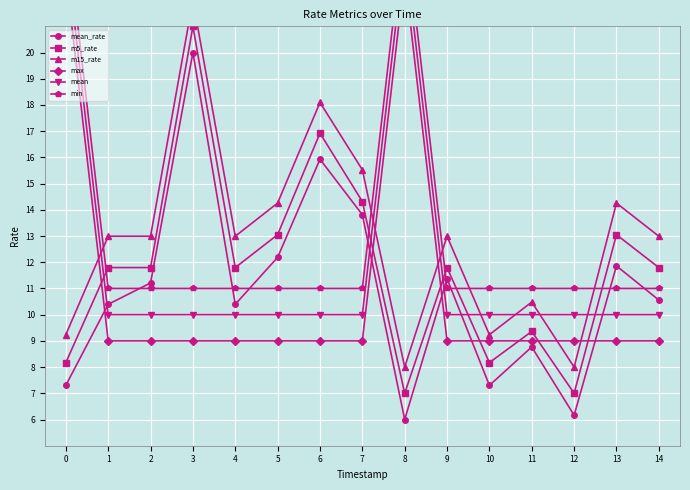

In m5_rate, how many points are higher than both neighbors (excluding endpoints)?

5